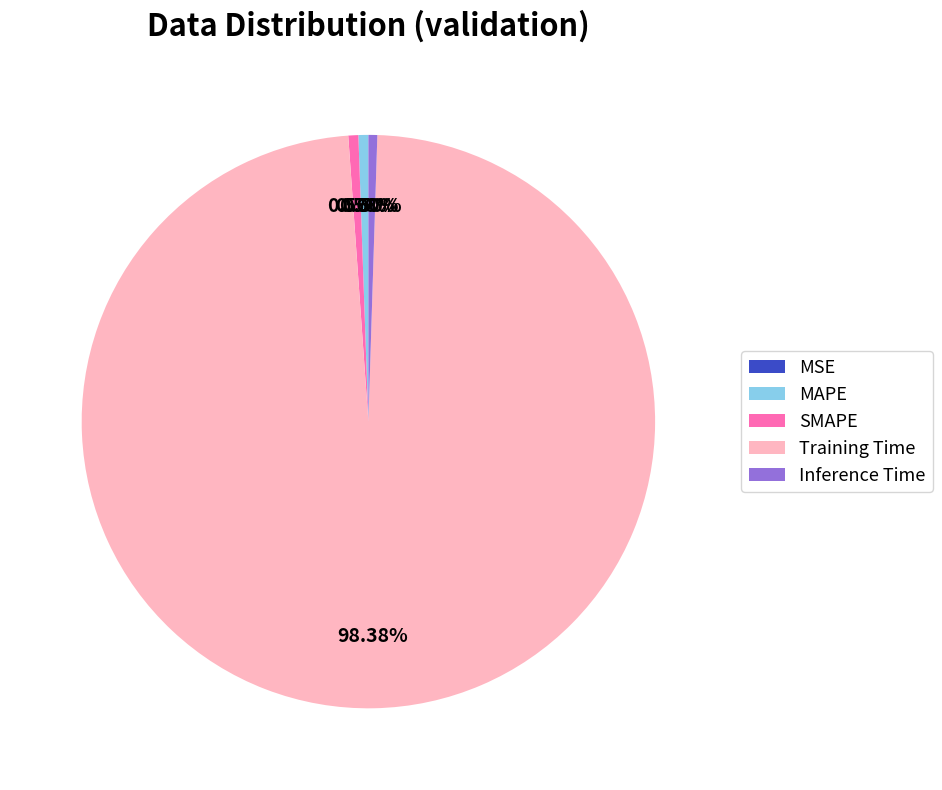

Is the sum of MAPE and Training Time greater than half?

Yes